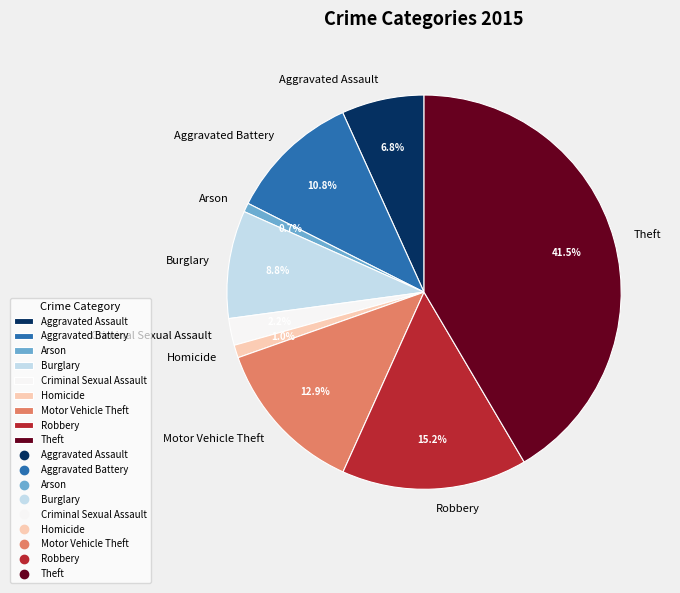

Approximately how many times larger is the value at Robbery compared to Aggravated Battery?

1.4